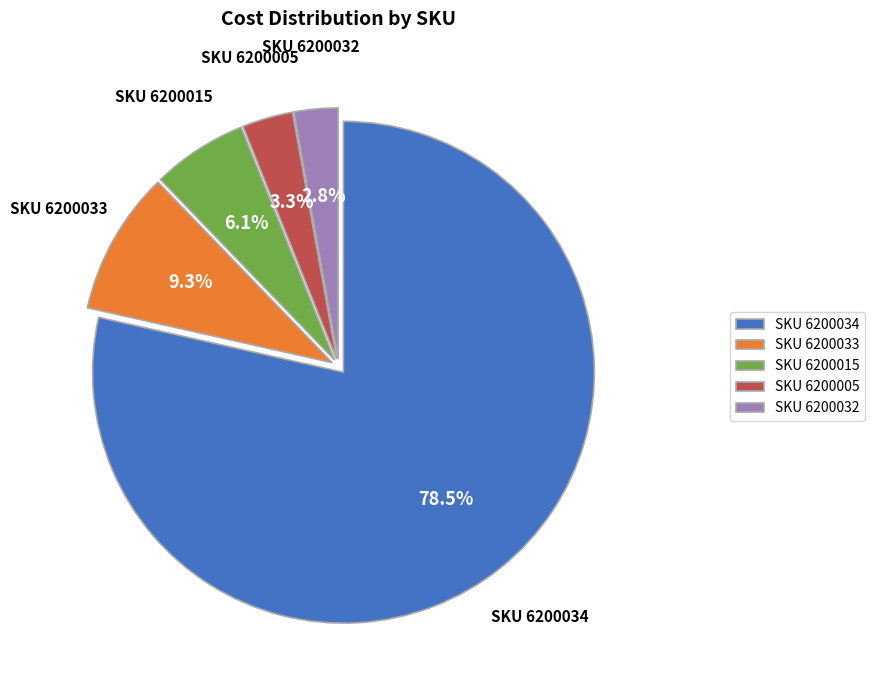

Do SKU 6200015 and SKU 6200032 together represent more than half of the pie?

No